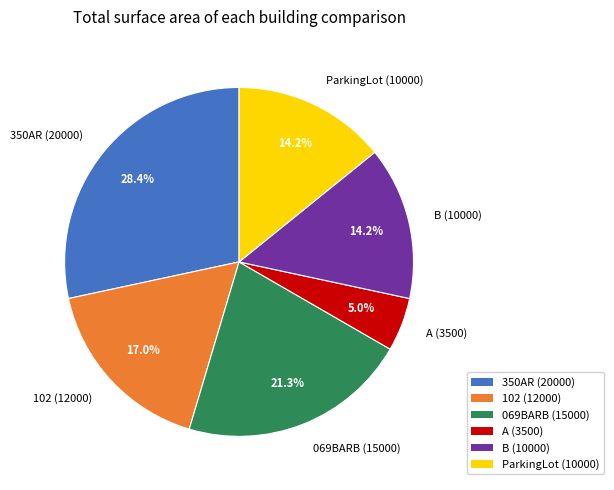

How much of the chart is everything except ParkingLot?

85.8%